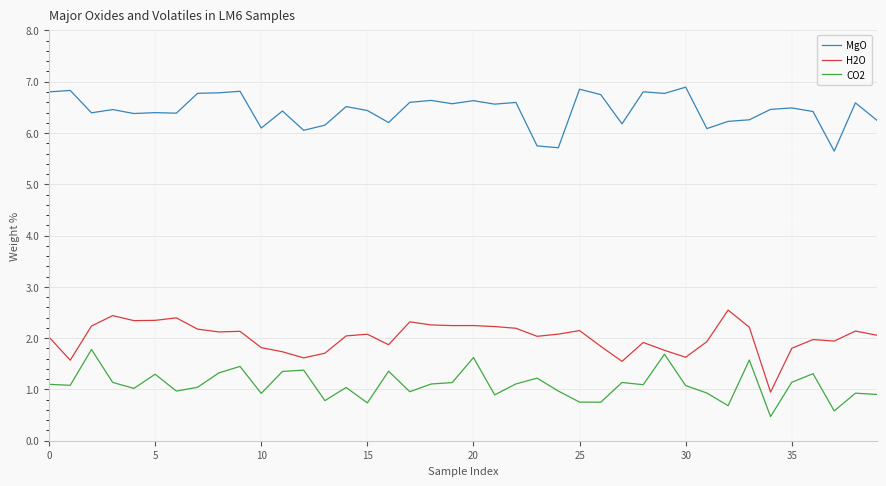

What is the minimum value shown in the chart?

0.5